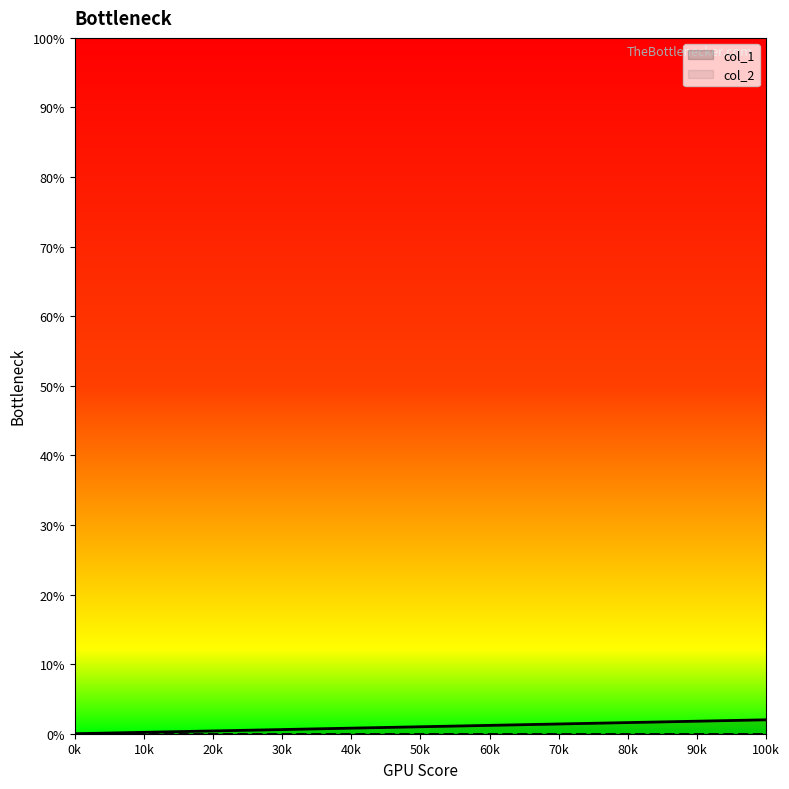

The value of col_1 at 0k is 0. True or false?

True